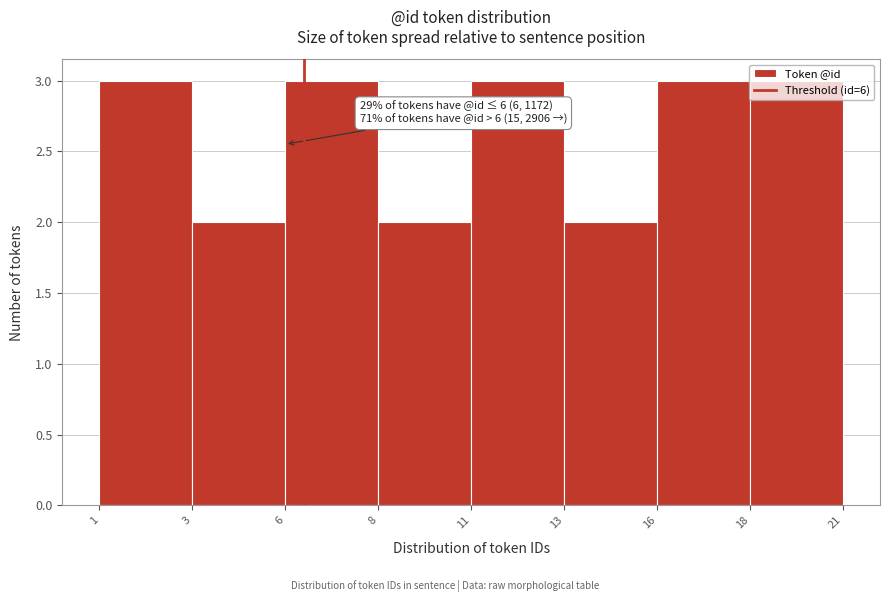

What is the ratio of the value at 18 to the value at 3?

1.5